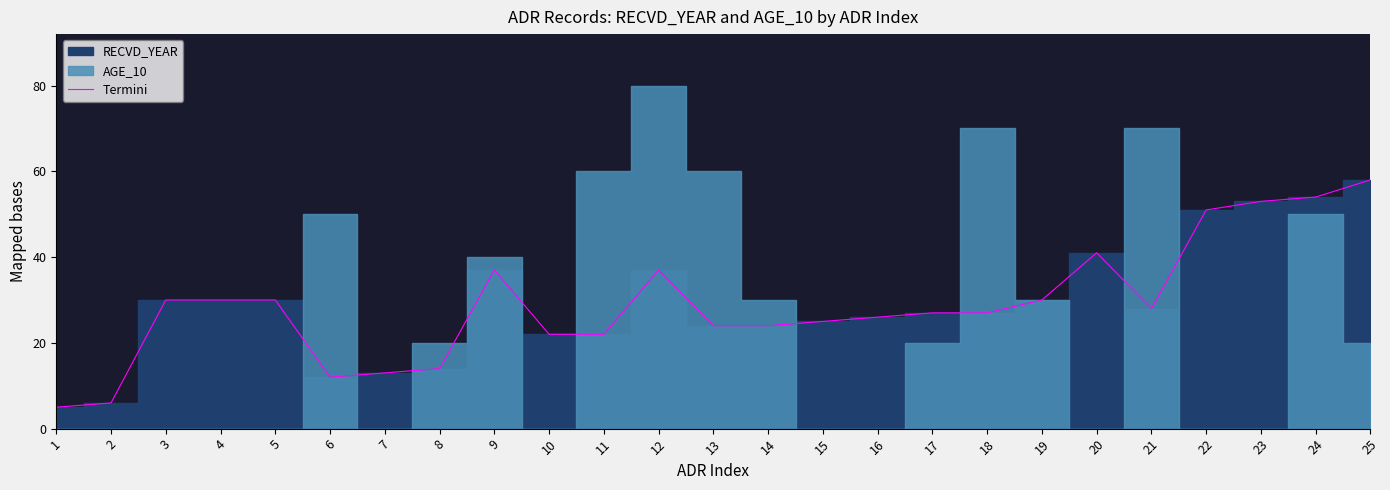

Reading left to right, list all the values displayed in this chart.

1=5	2=6	3=30	4=30	5=30	6=12	7=13	8=14	9=37	10=22	11=22	12=37	13=24	14=24	15=25	16=26	17=27	18=27	19=30	20=41	21=28	22=51	23=53	24=54	25=58